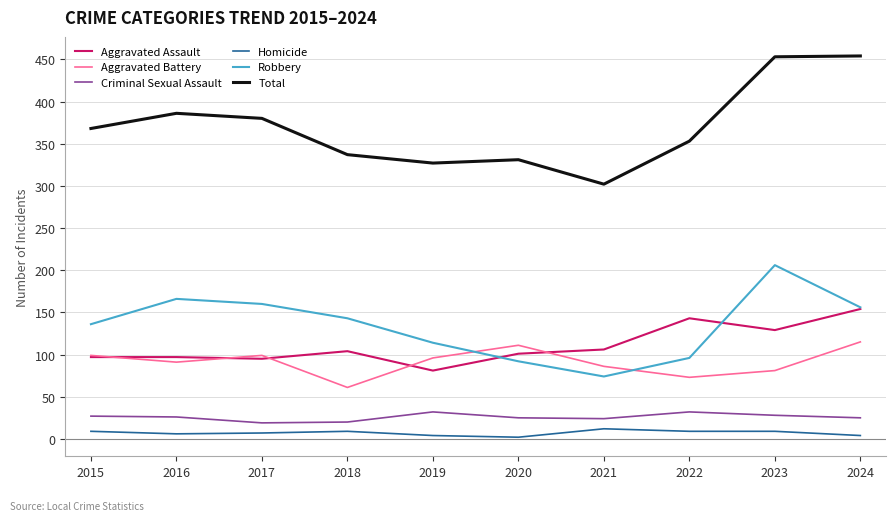

What is the total value across all series at 2019?

654